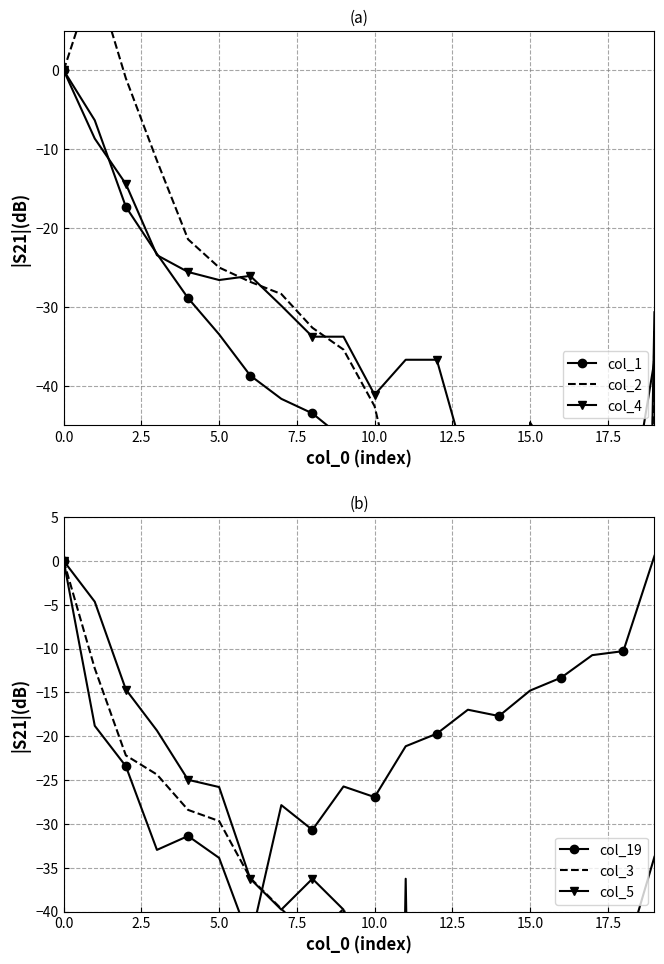

At how many categories does at least one series exceed -174?

20